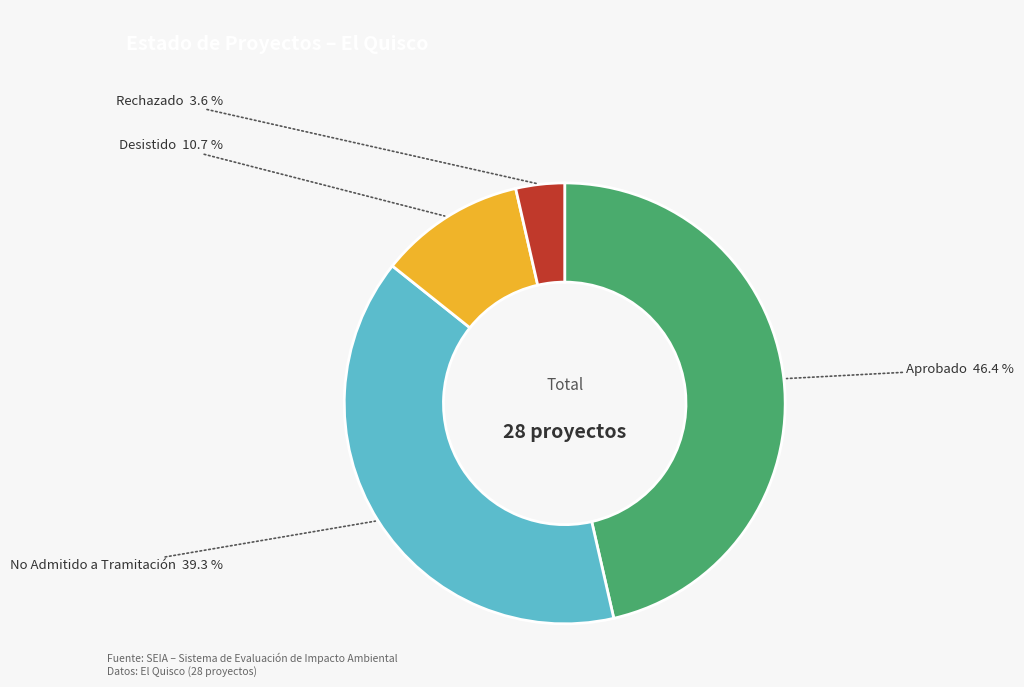

Is there a majority slice in this chart?

No